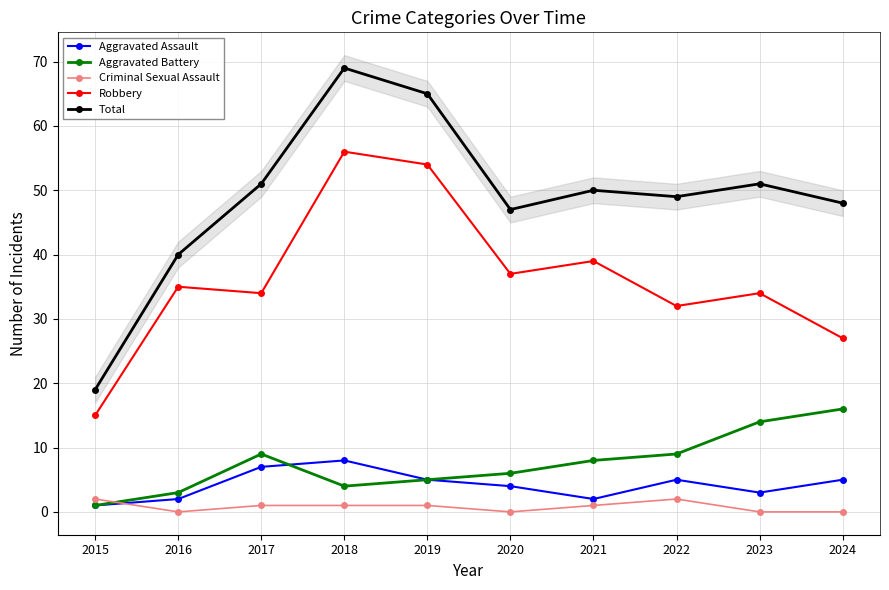

What is the total value across all series at 2023?

102